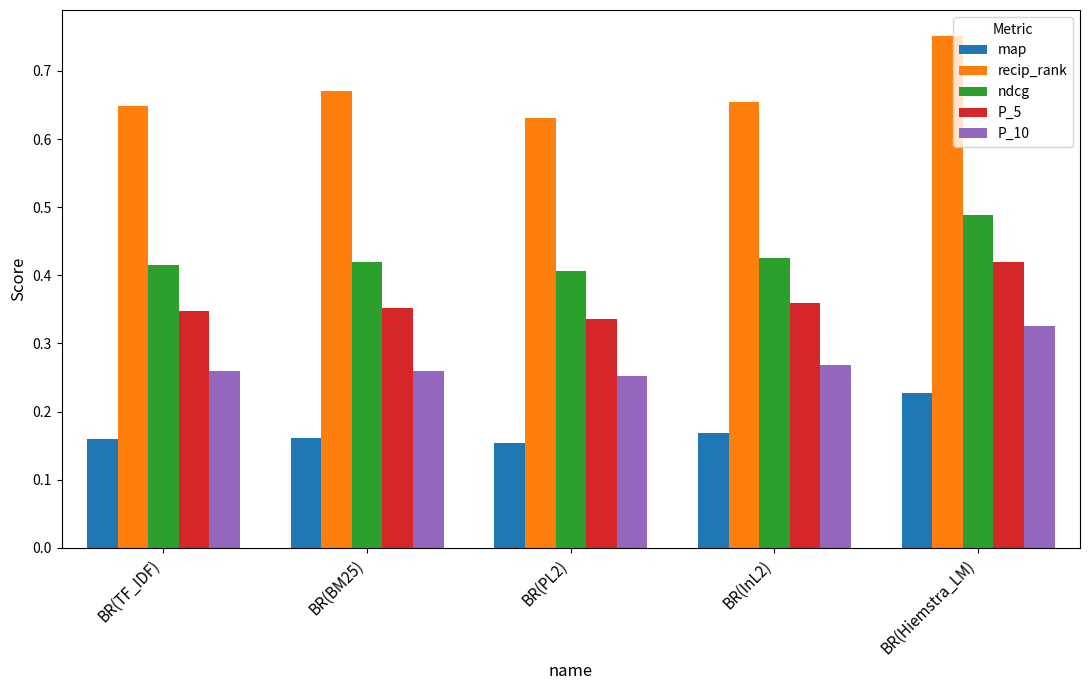

At which category does the chart reach its peak across all series?

BR(Hiemstra_LM)